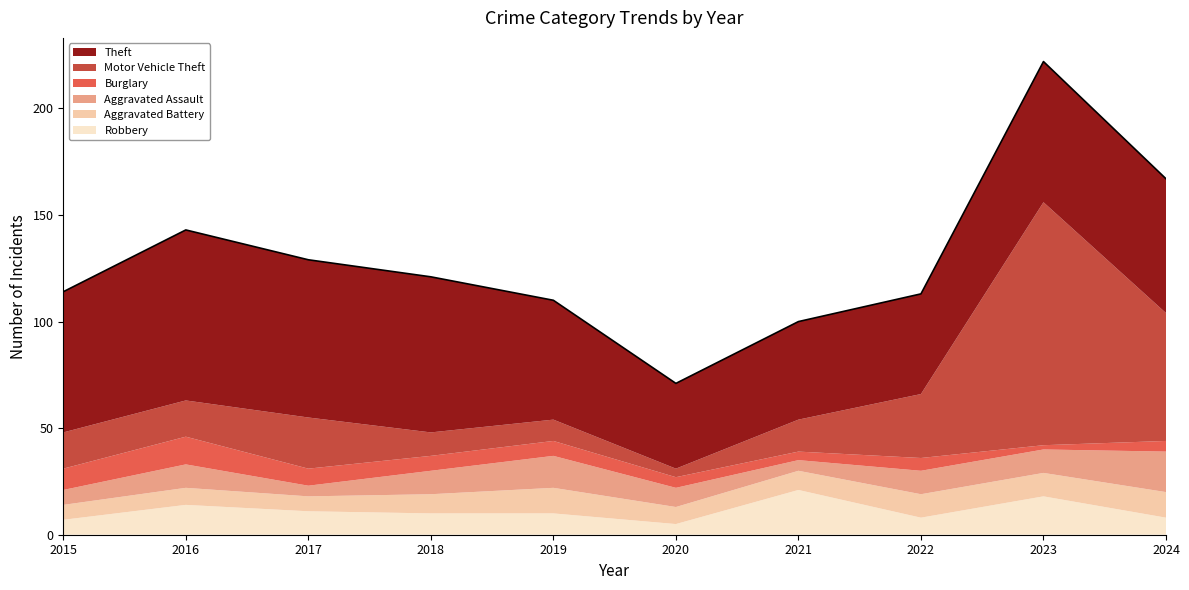

At which category is the sum across all series the highest?

2023